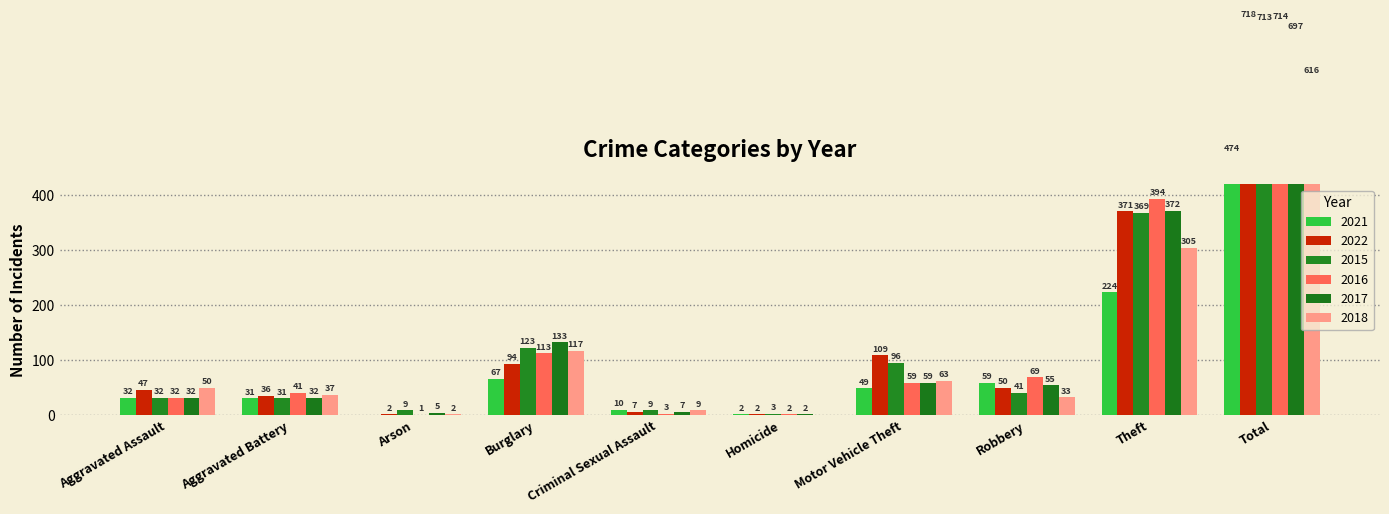

Which series has the largest range (max minus min)?

2022